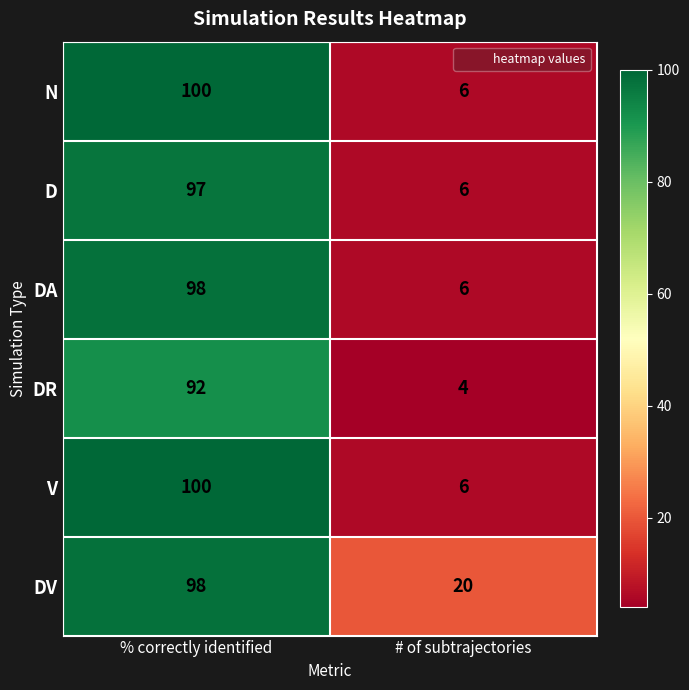

Which series has the largest total across all categories?

DV